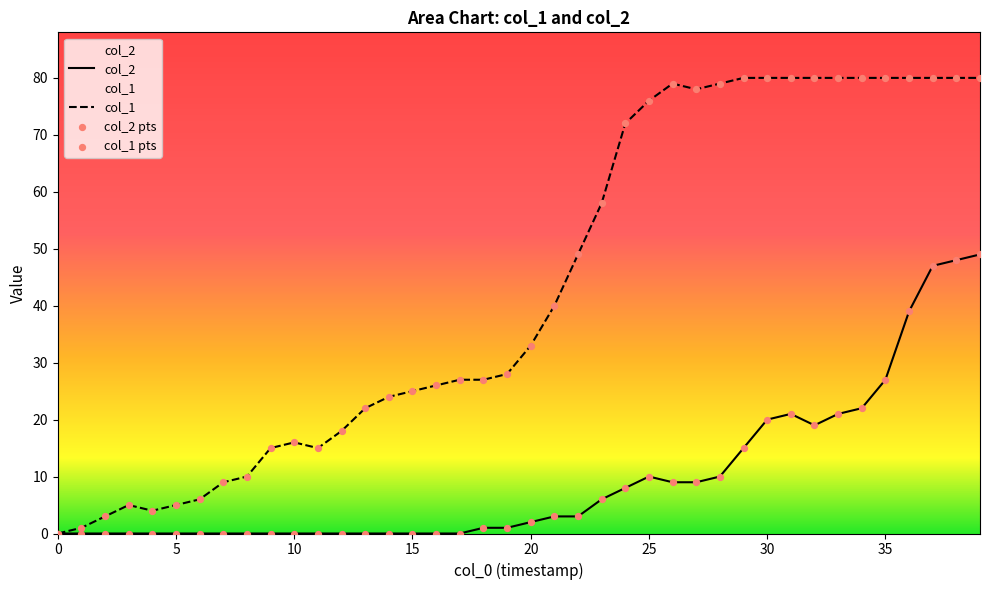

Which series has the largest total across all categories?

col_1